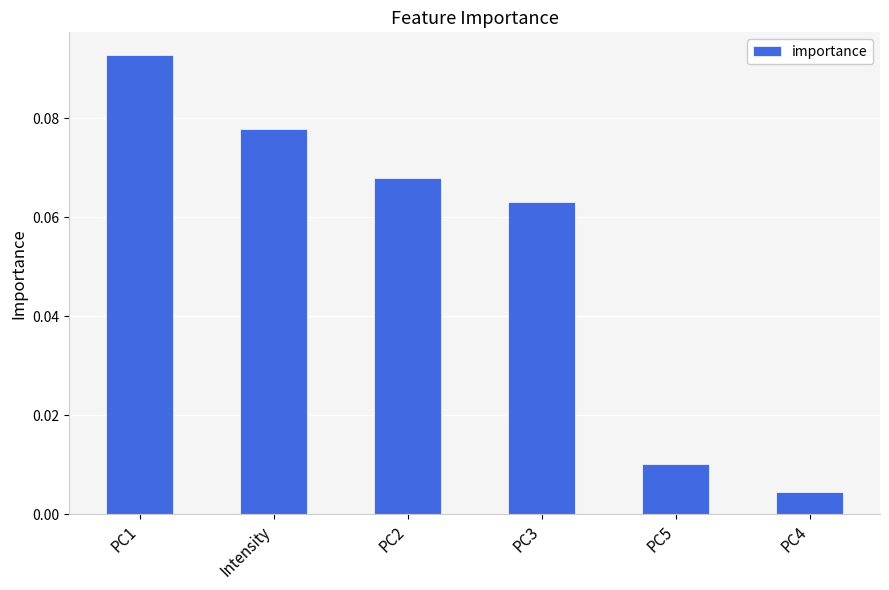

Are the bars horizontal?

No